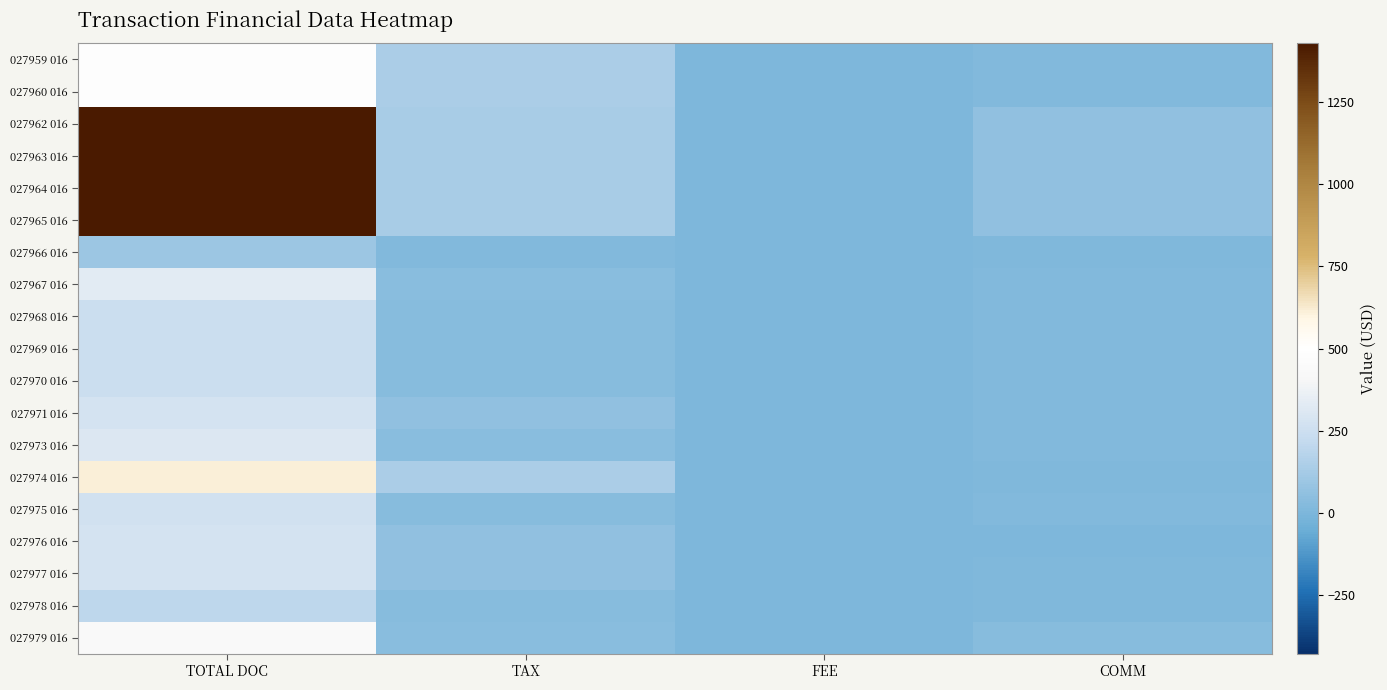

Which series has the largest range (max minus min)?

027962 016